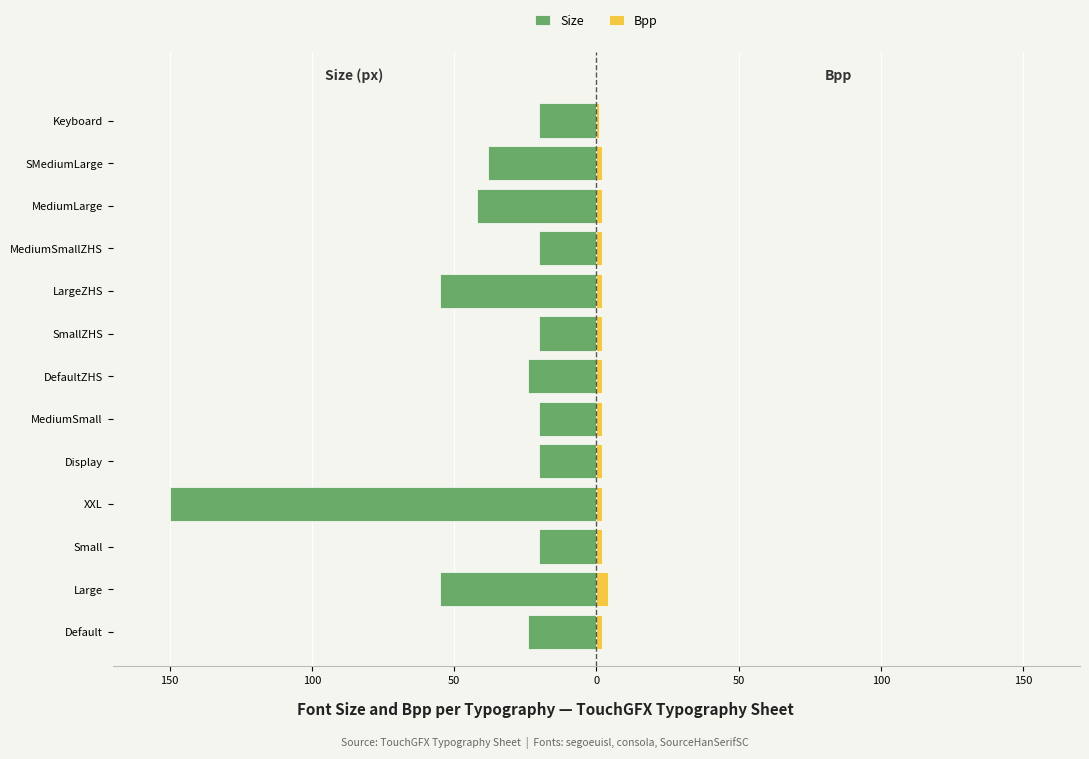

What value does the Bpp series have at Keyboard?

1